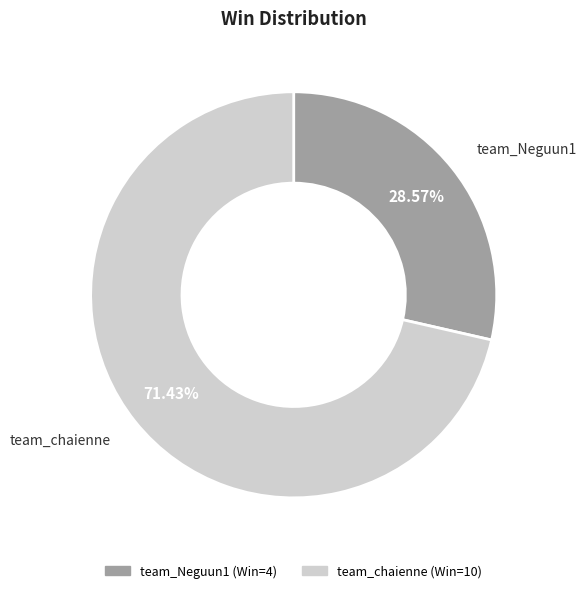

Between team_chaienne and team_Neguun1, which is larger?

team_chaienne